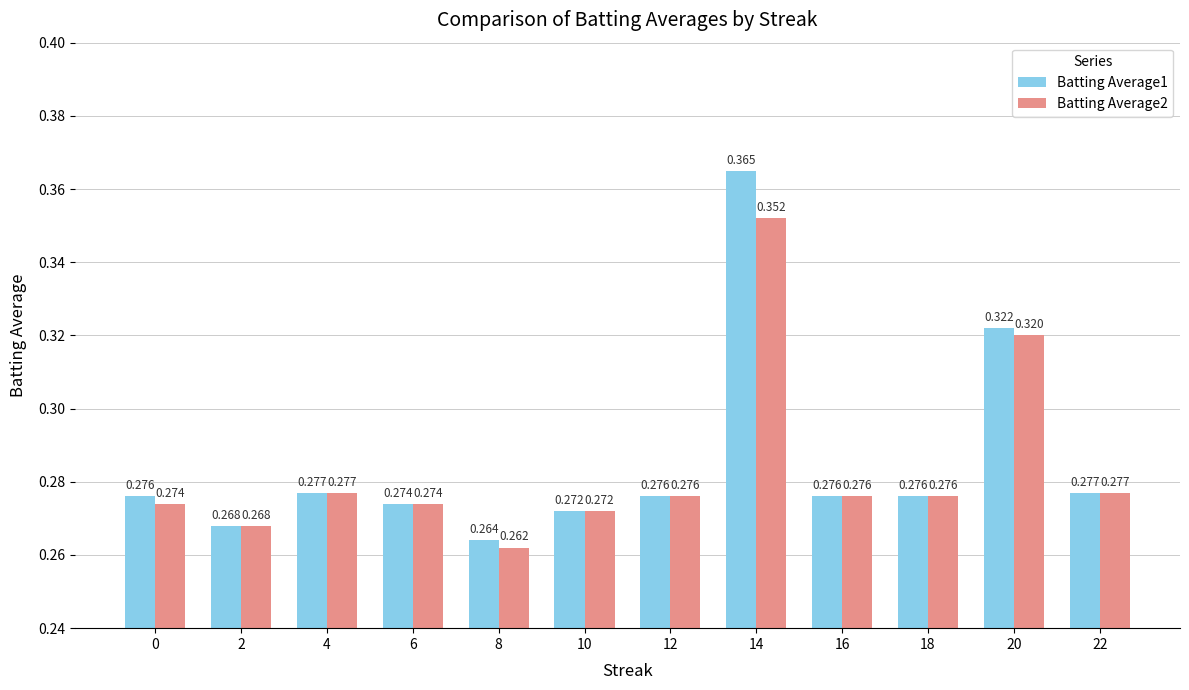

Is the value of Batting Average1 at 6 greater than the value of Batting Average2 at 10?

Yes